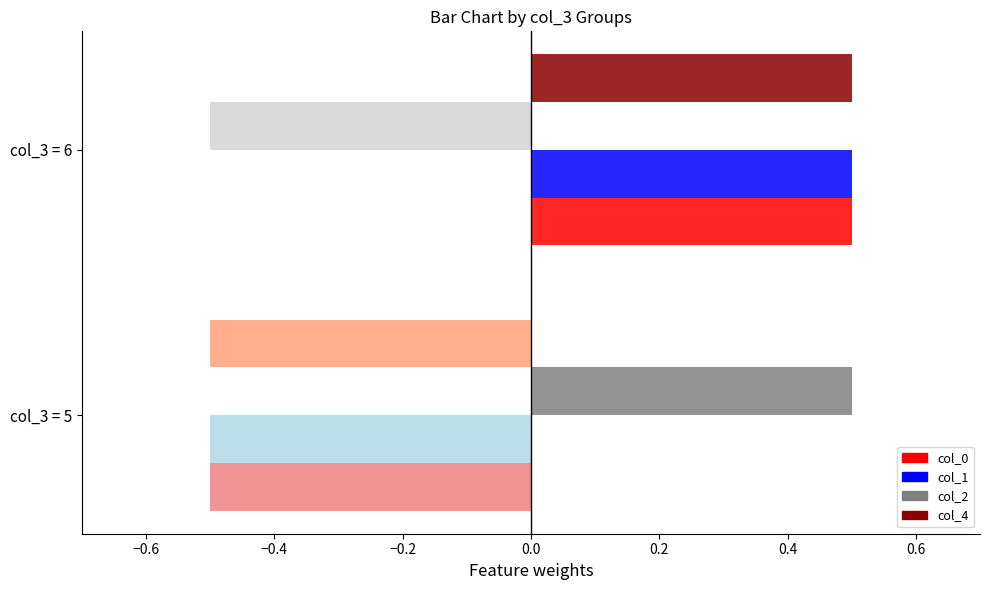

How many series are shown in this chart?

4